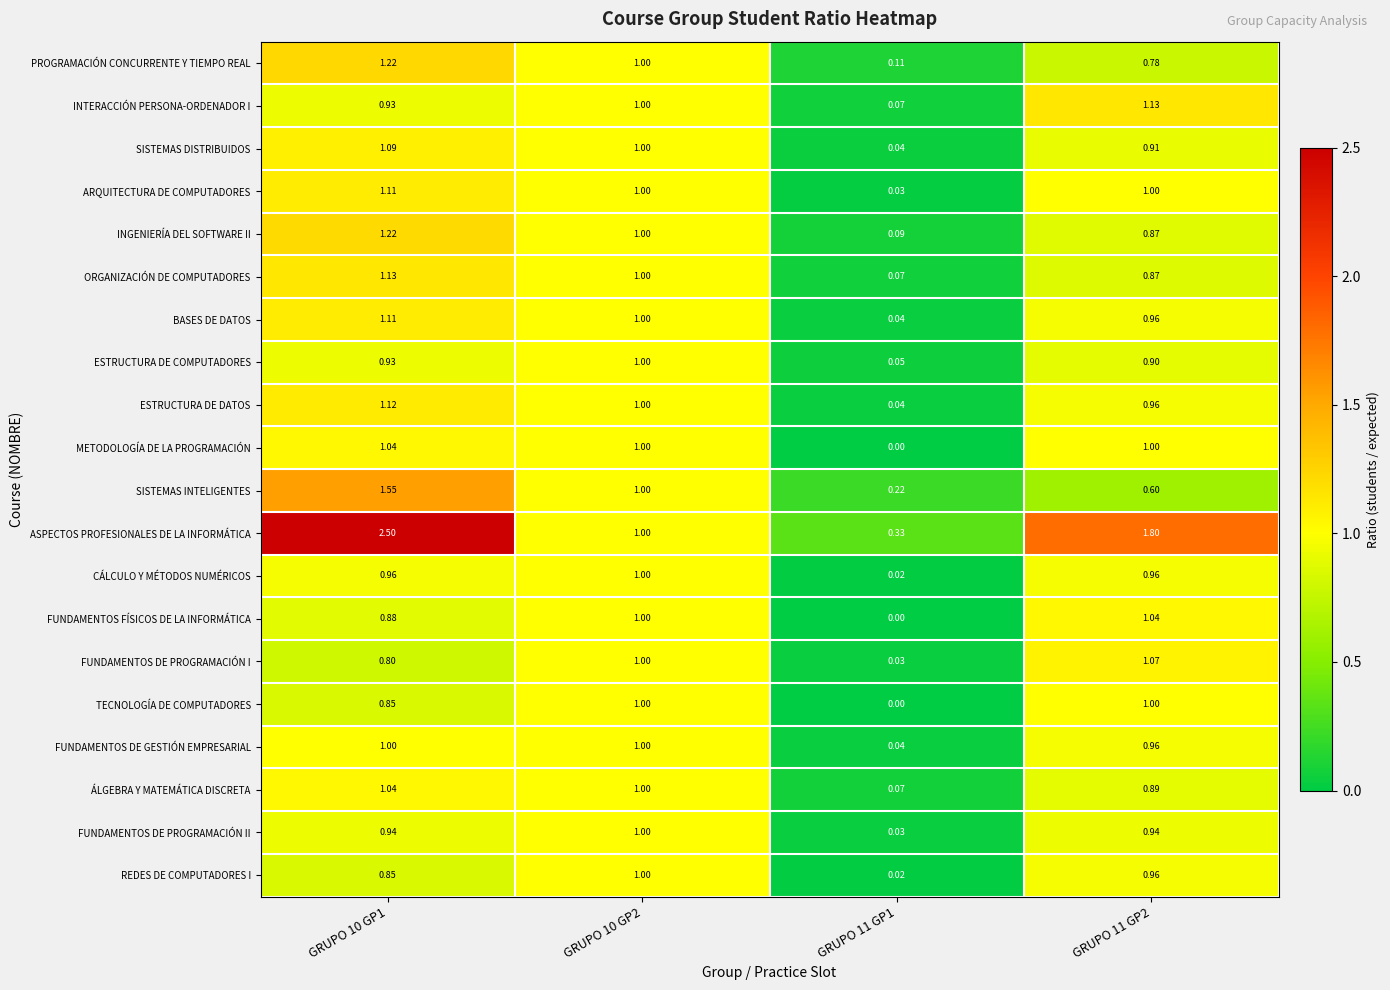

Which series changed the most between GRUPO 11 GP1 and GRUPO 11 GP2?

ASPECTOS PROFESIONALES DE LA INFORMÁTICA